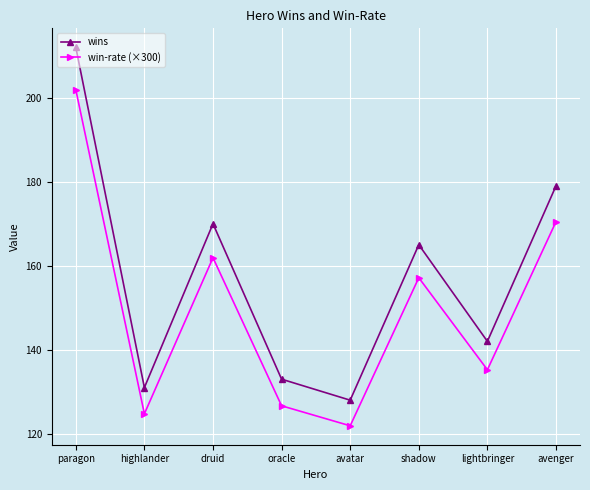

At which category does win-rate (×300) reach its first local peak?

druid